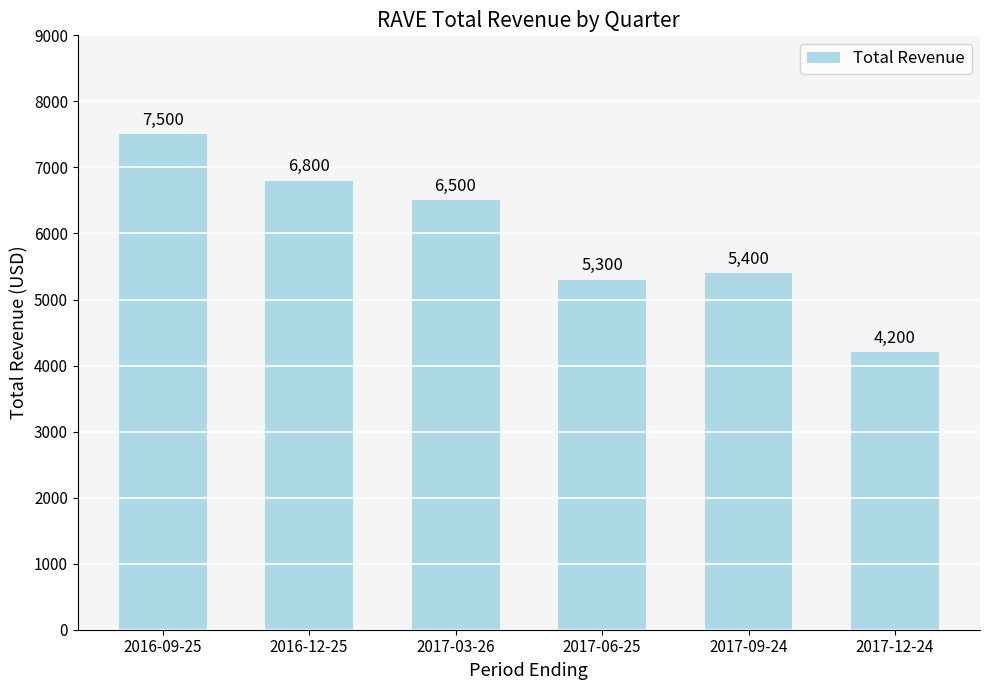

What is the difference between the values at 2017-03-26 and 2017-12-24?

2300